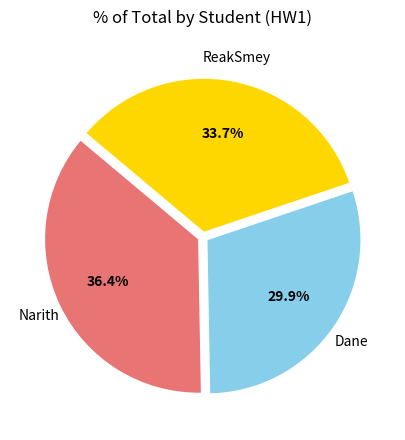

Is there any slice that represents more than half of the pie?

No